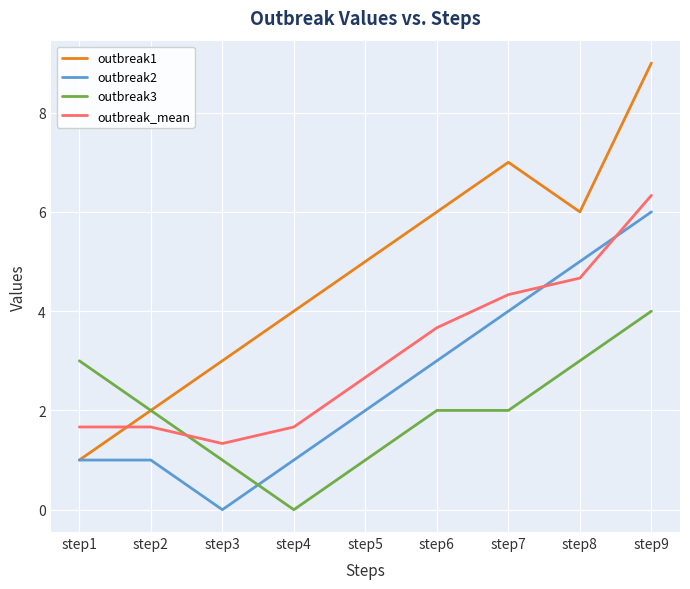

What is the maximum value shown in the chart?

9.0